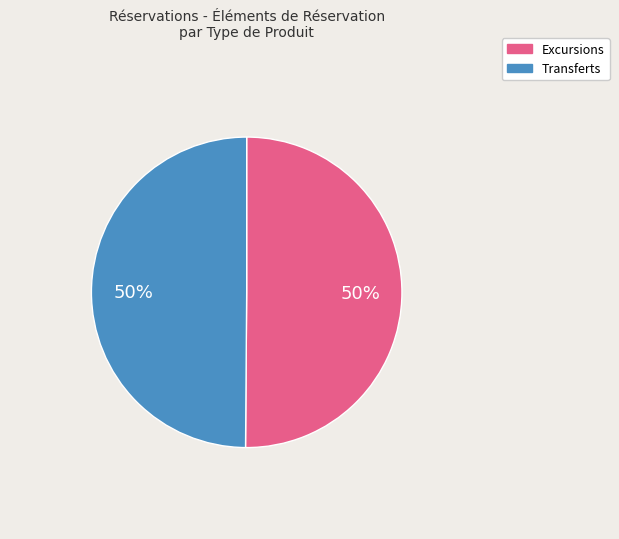

To the nearest percent, what is the average slice percentage?

50%